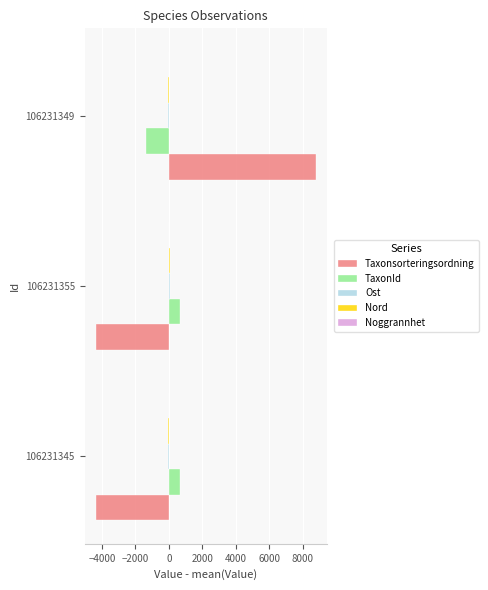

Which label corresponds to the largest value in the chart?

106231349